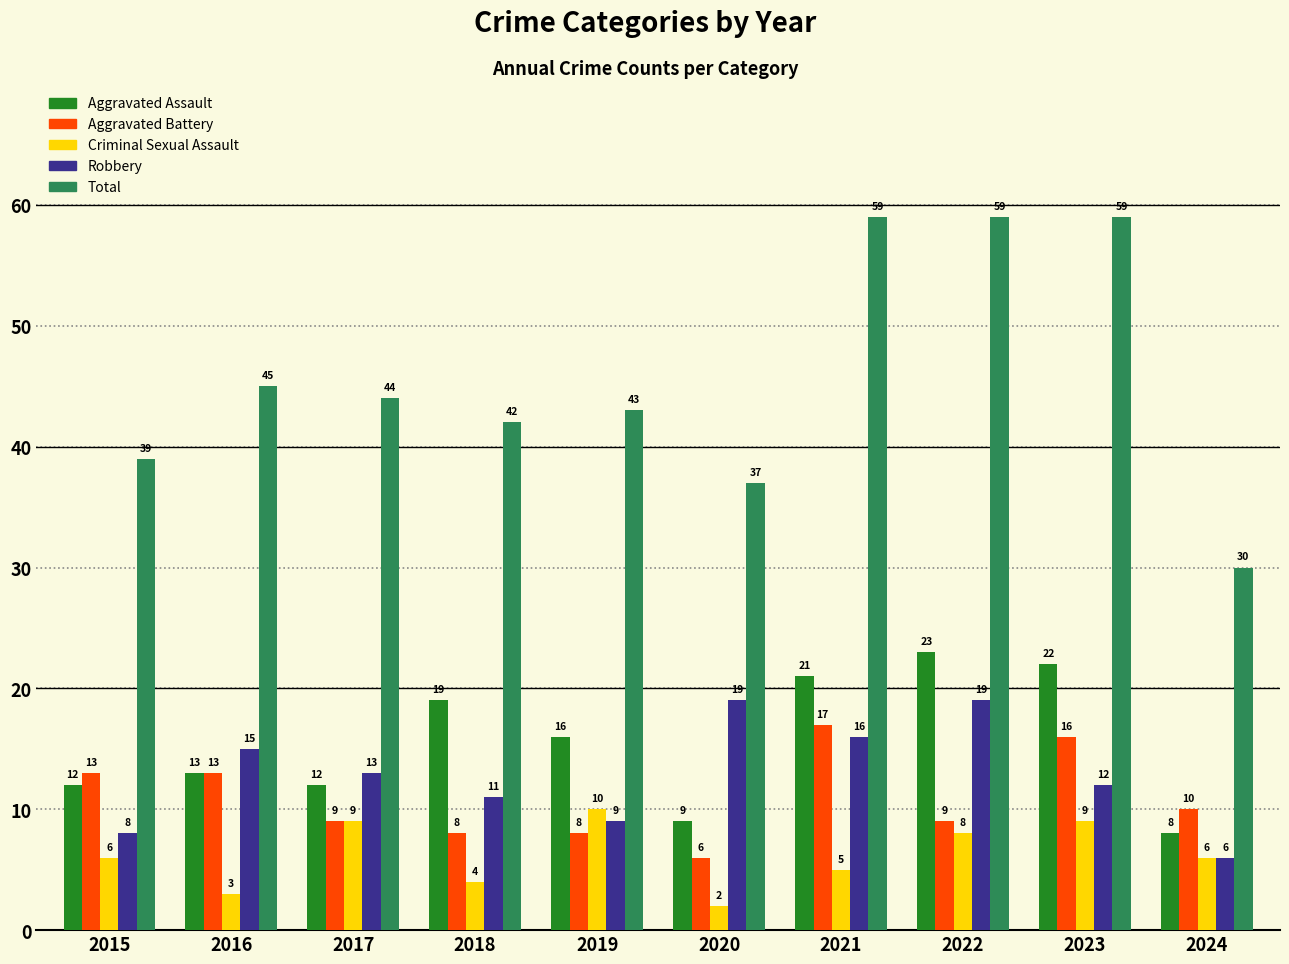

Is the value of Total at 2024 greater than the value of Robbery at 2020?

Yes